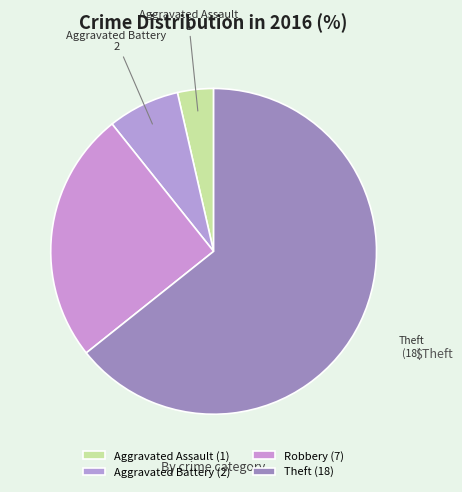

Which category has the biggest portion of the pie?

Theft